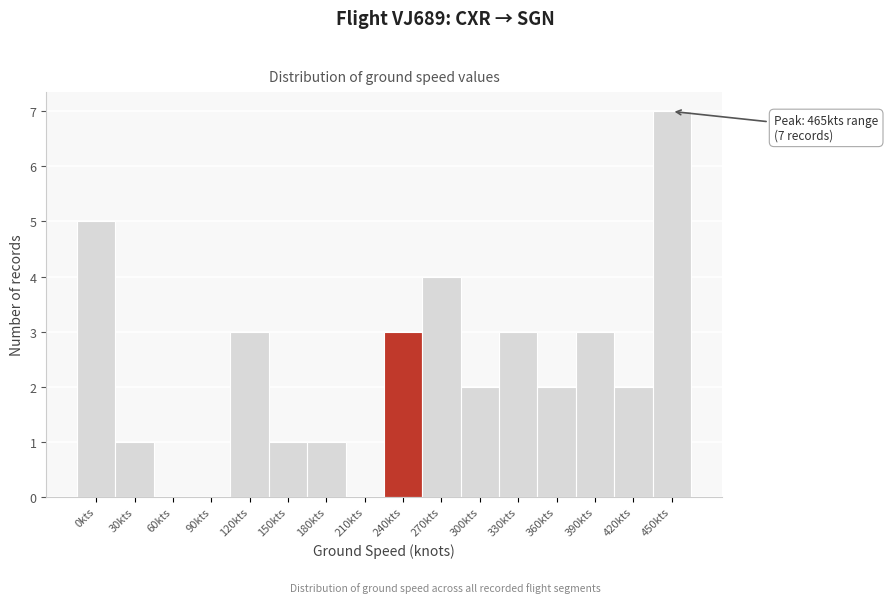

Reading left to right, what are all the values shown in this chart?

0kts=5	30kts=1	60kts=0	90kts=0	120kts=3	150kts=1	180kts=1	210kts=0	240kts=3	270kts=4	300kts=2	330kts=3	360kts=2	390kts=3	420kts=2	450kts=7